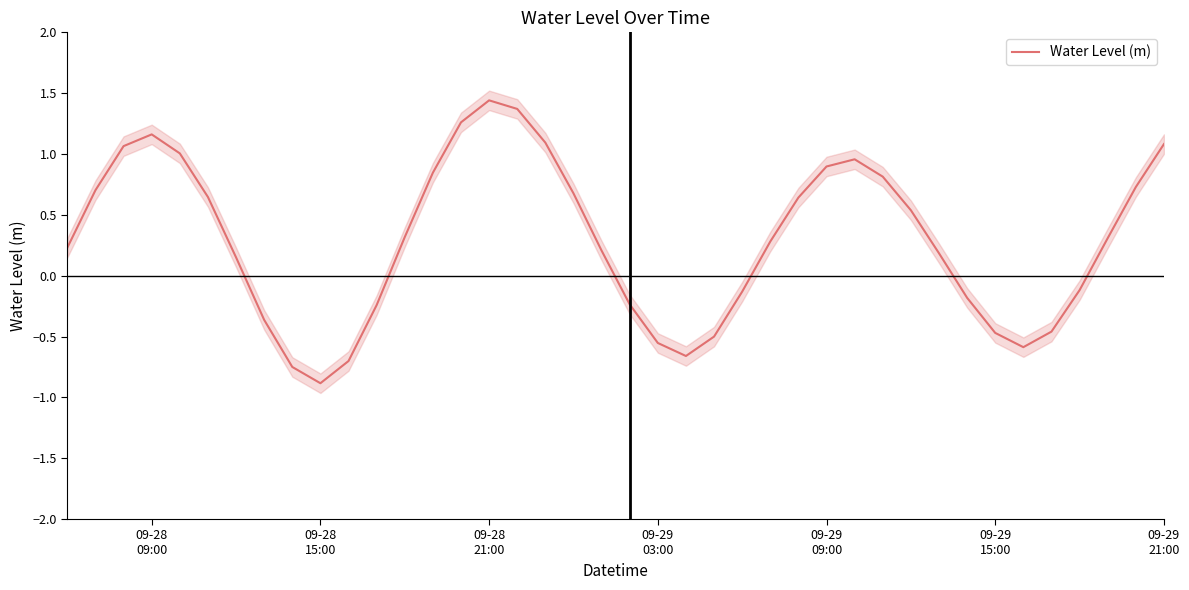

What is the minimum value for Water Level (m)?

-0.9